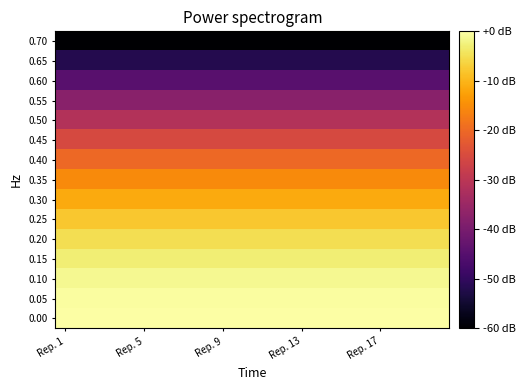

At which category is the sum across all series the highest?

Rep. 1